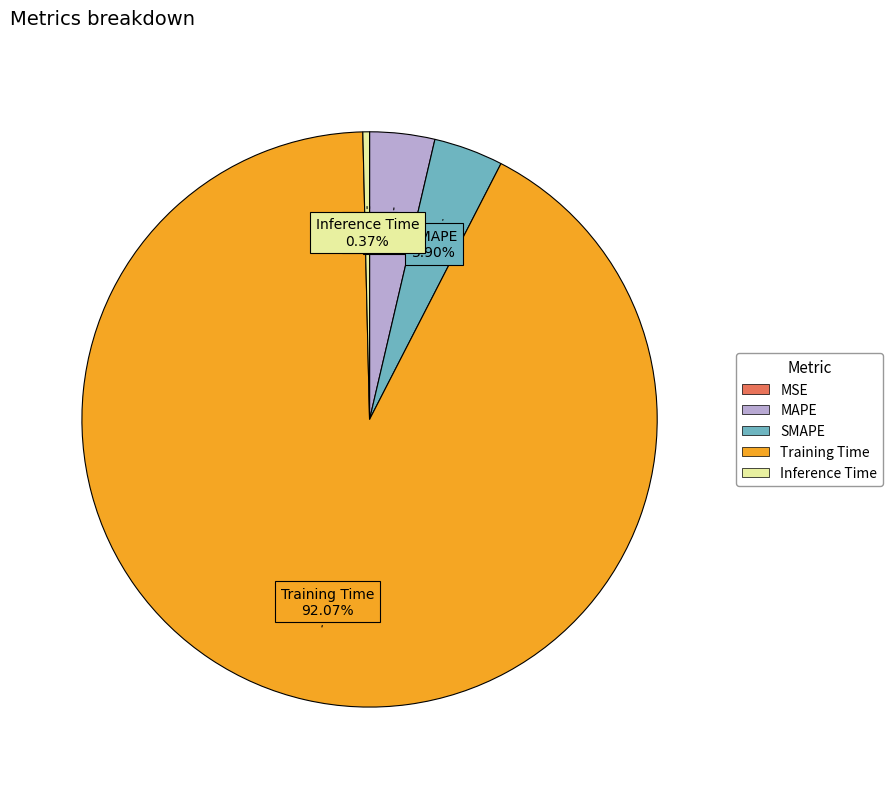

What is the largest slice in the pie chart?

Training Time